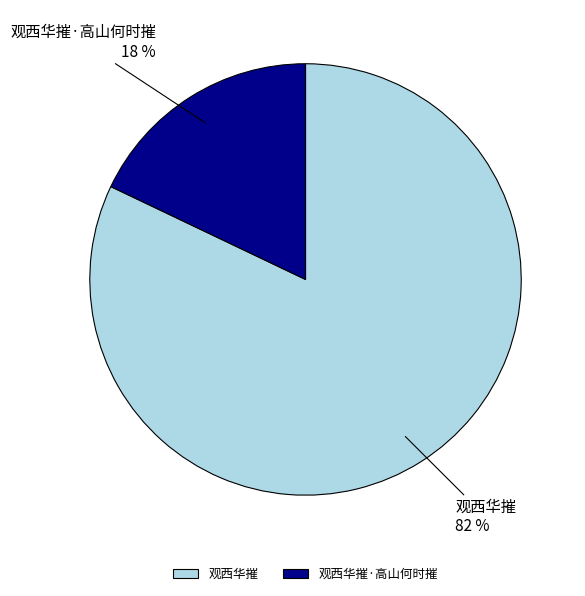

Combined, do 观西华摧 and 观西华摧·高山何时摧 account for over 50%?

Yes